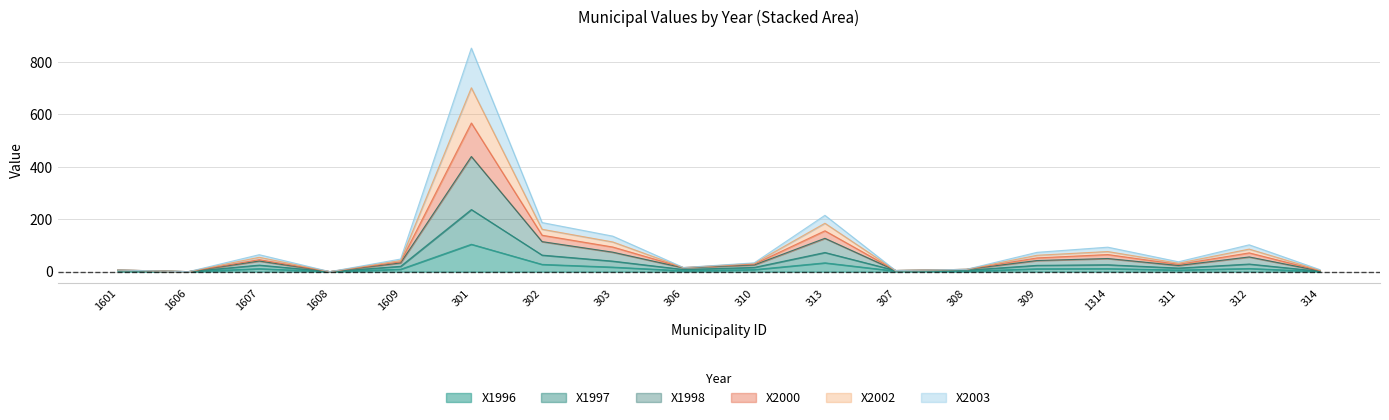

What is the maximum value for X1996?

104.5